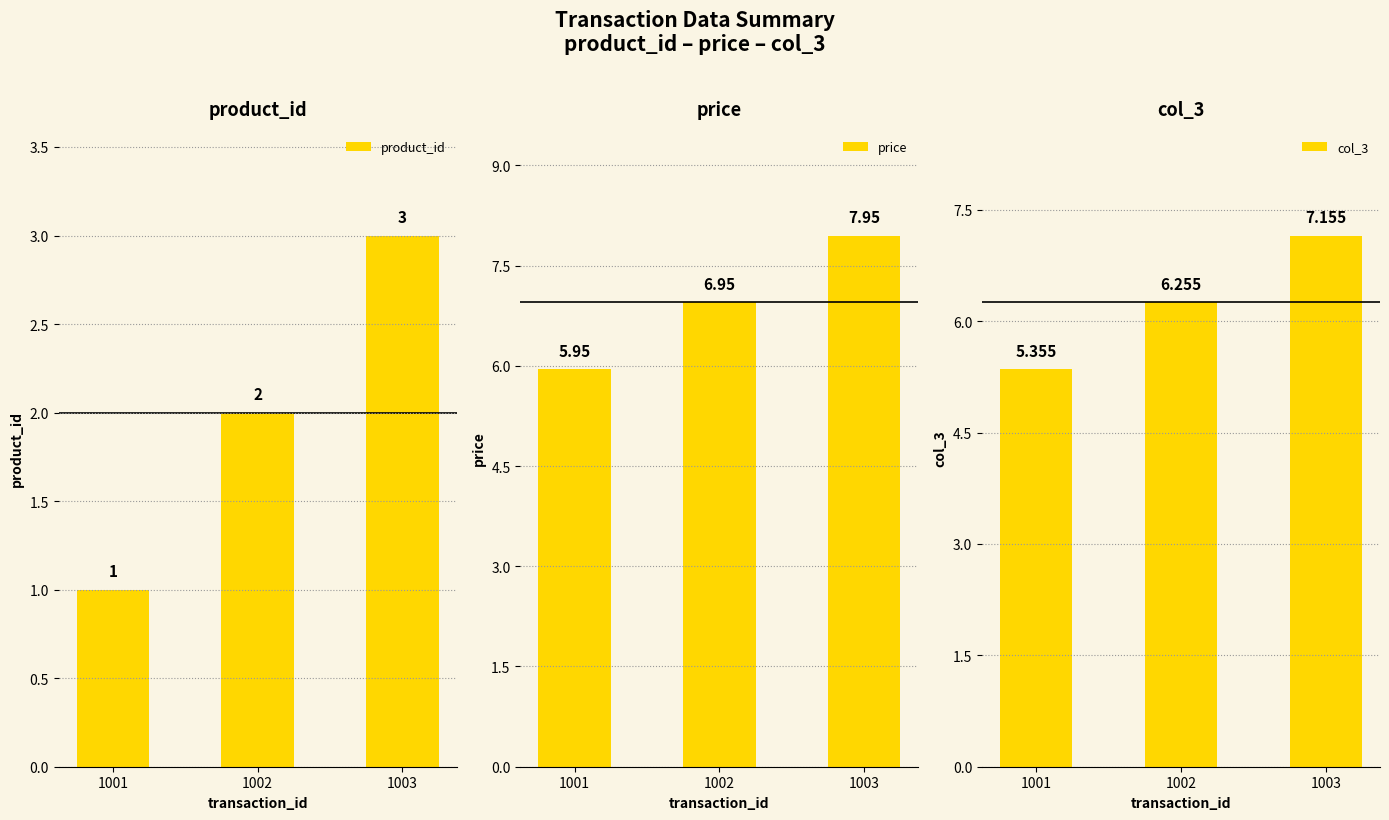

What is the minimum value shown in the chart?

1.0